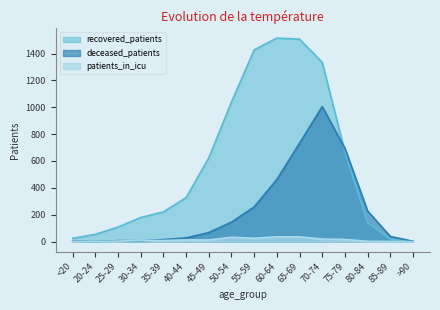

Reading left to right, what are all the values shown in this chart?

recovered_patients: 24	54	108	179	221	327	624	1039	1427	1515	1507	1334	668	141	18	3
deceased_patients: 3	0	7	6	15	27	67	145	258	462	732	1005	694	228	38	2
patients_in_icu: 1	0	4	9	8	13	12	32	25	35	35	19	16	2	1	0